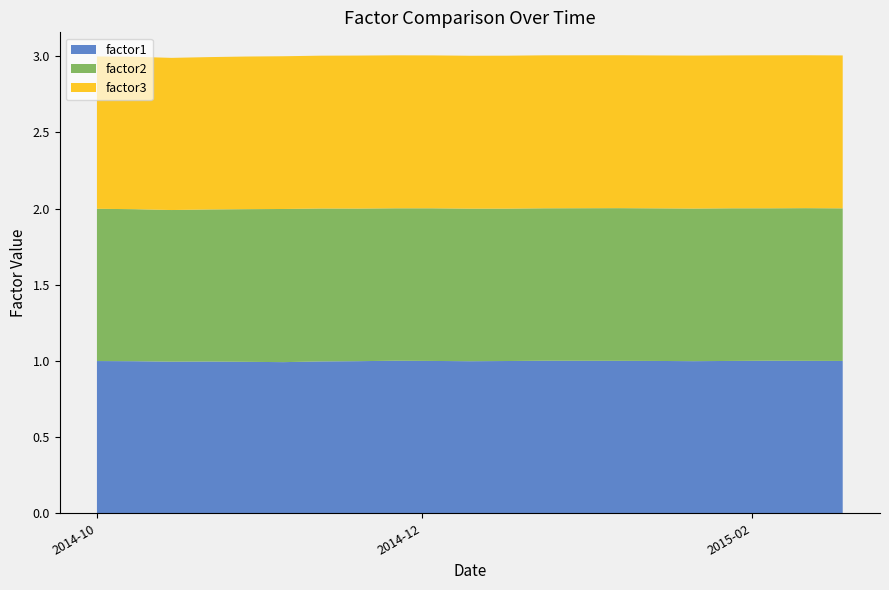

Reading left to right, what are all the values shown in this chart?

factor1: 1.0	1.0	1.0	1.0	1.0	1.0	1.0	1.0	1.0	1.0	1.0	1.0	1.0	1.0	1.0	1.0	1.0	1.0	1.0	1.0
factor2: 1.0	1.0	1.0	1.0	1.0	1.0	1.0	1.0	1.0	1.0	1.0	1.0	1.0	1.0	1.0	1.0	1.0	1.0	1.0	1.0
factor3: 1.0	1.0	1.0	1.0	1.0	1.0	1.0	1.0	1.0	1.0	1.0	1.0	1.0	1.0	1.0	1.0	1.0	1.0	1.0	1.0